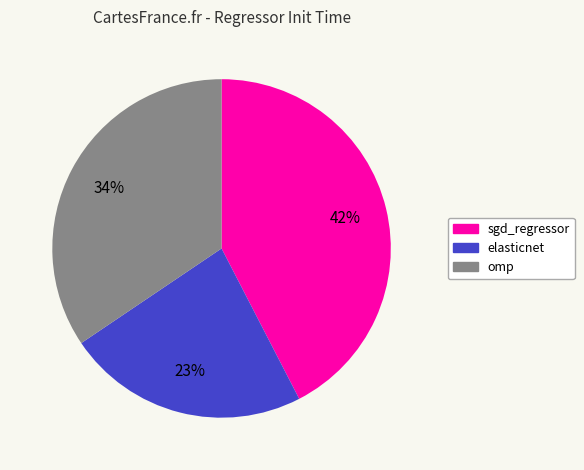

Count the number of slices in the pie.

3